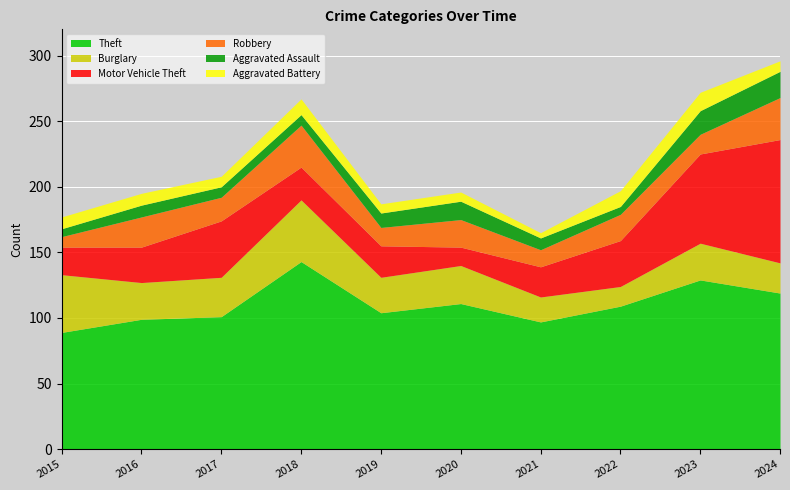

Rank the series at 2022 from lowest to highest value.

Aggravated Assault, Aggravated Battery, Burglary, Robbery, Motor Vehicle Theft, Theft